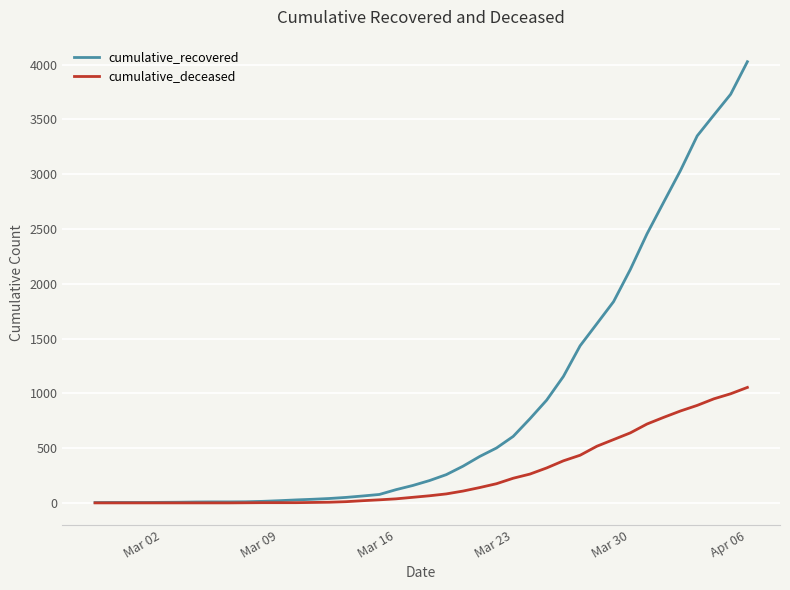

Which series has the widest spread of values?

cumulative_recovered